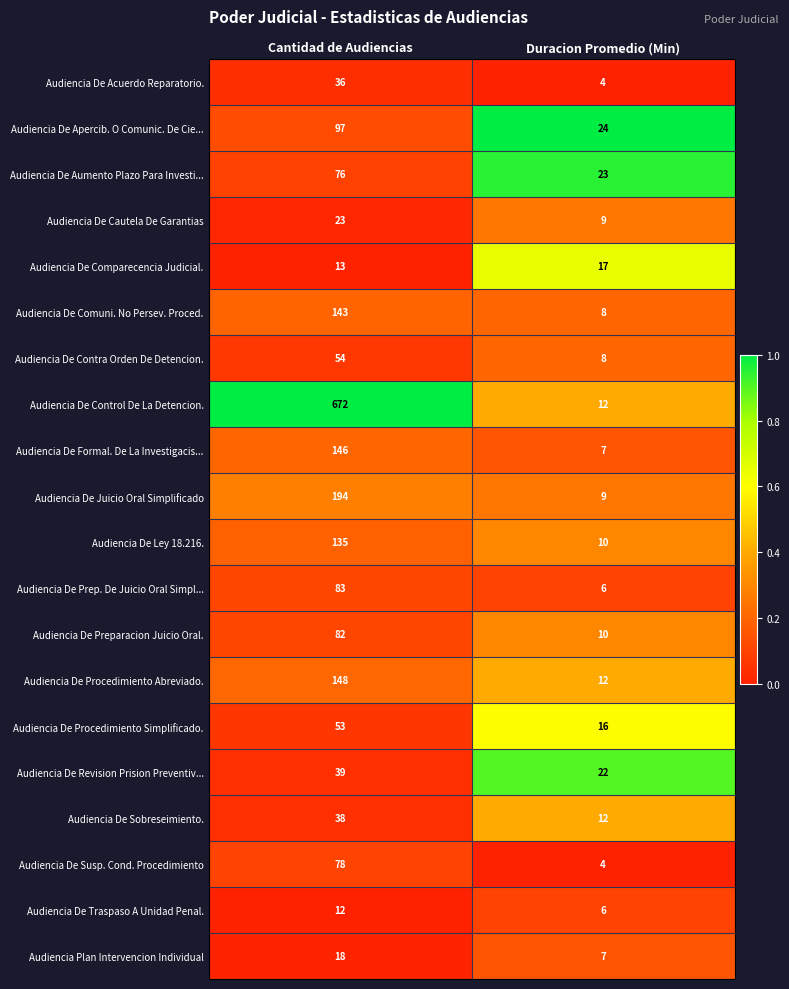

List the series in order of their peak value, lowest first.

Audiencia De Traspaso A Unidad Penal., Audiencia De Comparecencia Judicial., Audiencia Plan Intervencion Individual, Audiencia De Cautela De Garantias, Audiencia De Acuerdo Reparatorio., Audiencia De Sobreseimiento., Audiencia De Revision Prision Preventiv..., Audiencia De Procedimiento Simplificado., Audiencia De Contra Orden De Detencion., Audiencia De Aumento Plazo Para Investi..., Audiencia De Susp. Cond. Procedimiento, Audiencia De Preparacion Juicio Oral., Audiencia De Prep. De Juicio Oral Simpl..., Audiencia De Apercib. O Comunic. De Cie..., Audiencia De Ley 18.216., Audiencia De Comuni. No Persev. Proced., Audiencia De Formal. De La Investigacis..., Audiencia De Procedimiento Abreviado., Audiencia De Juicio Oral Simplificado, Audiencia De Control De La Detencion.